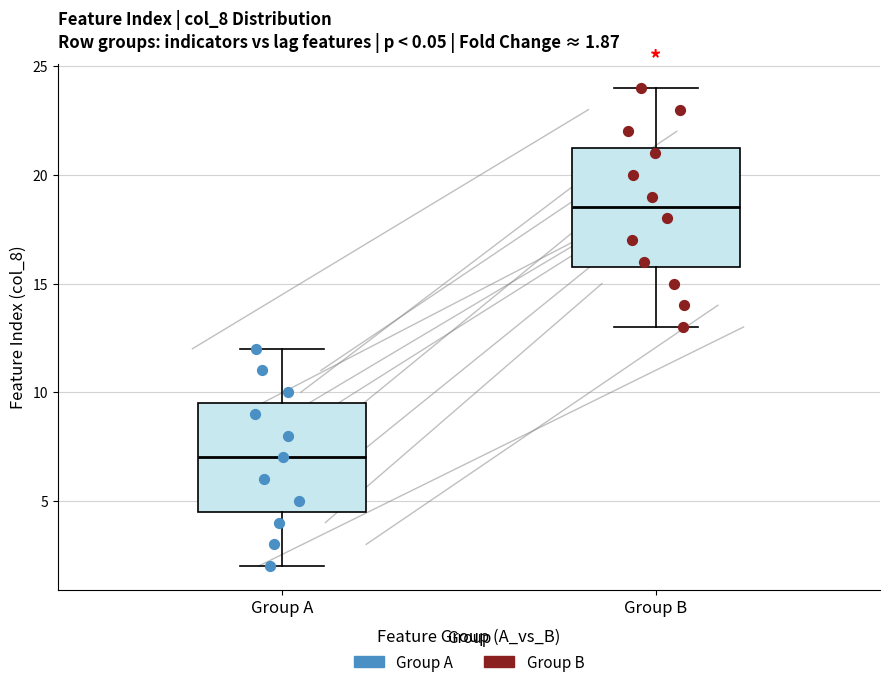

Which box has the highest median line?

Group B